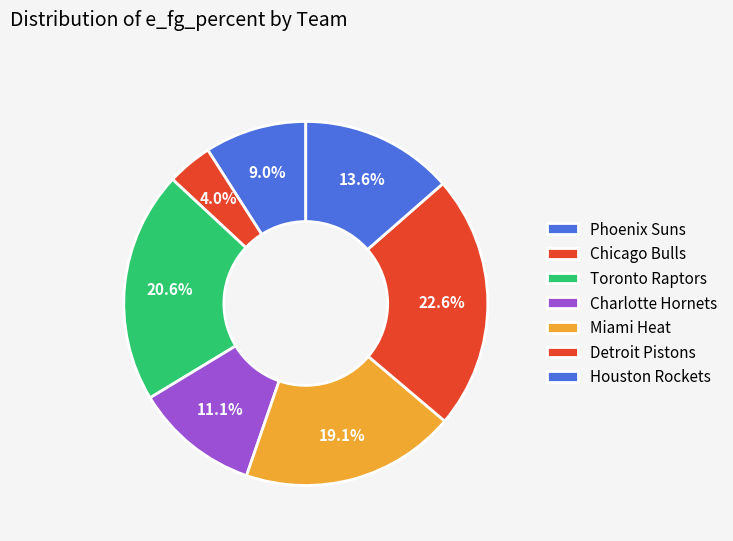

To the nearest percent, what portion does Miami Heat represent?

19%